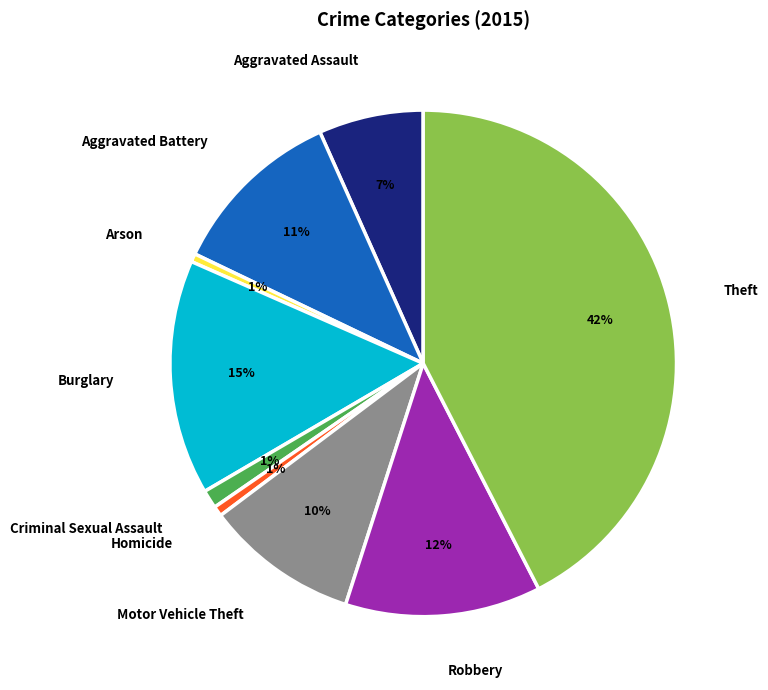

Is it true that Theft is 42% of the pie?

True